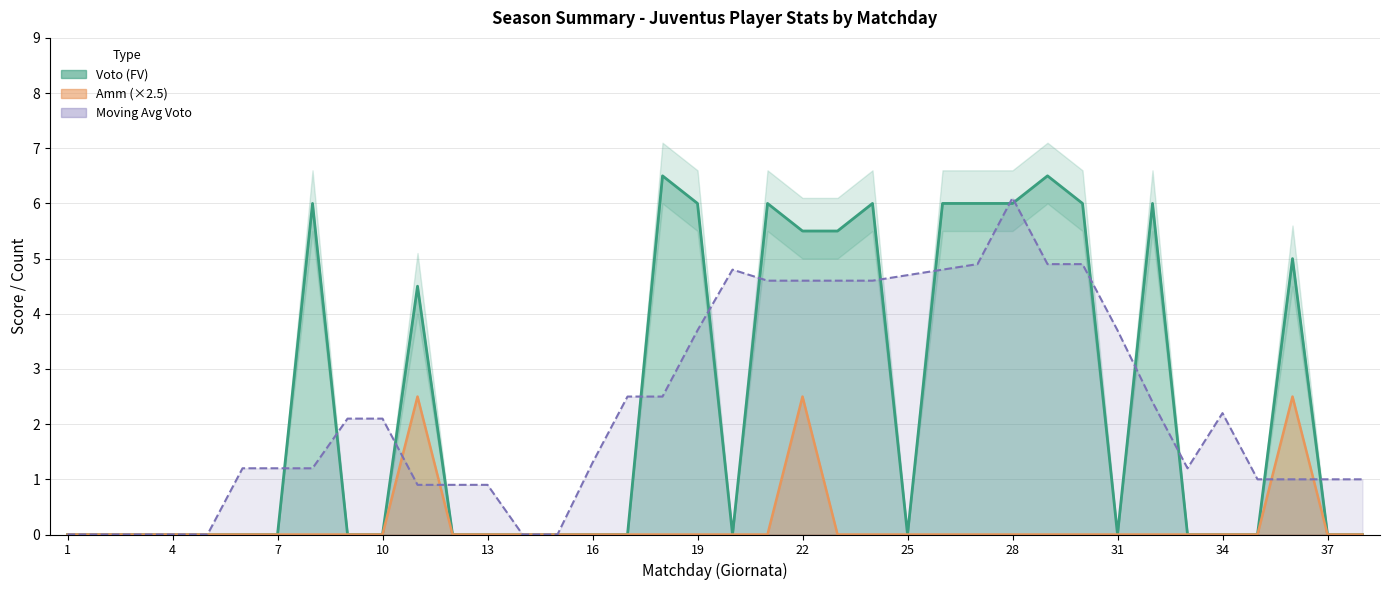

The Amm series shows 0.0 at 2. True or false?

True